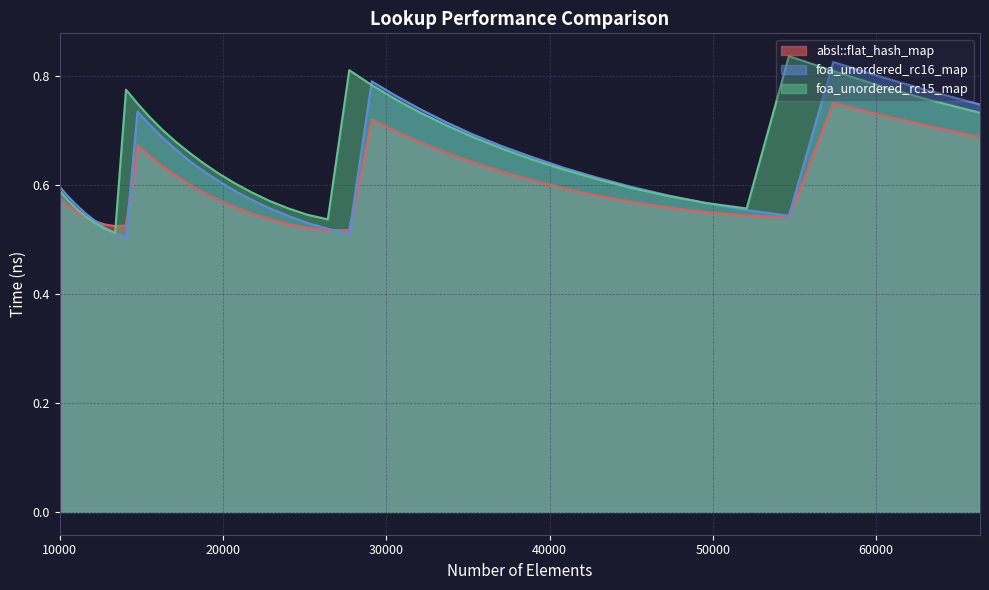

What is the value of the foa_unordered_rc16_map point at the 5th from the left?

0.5